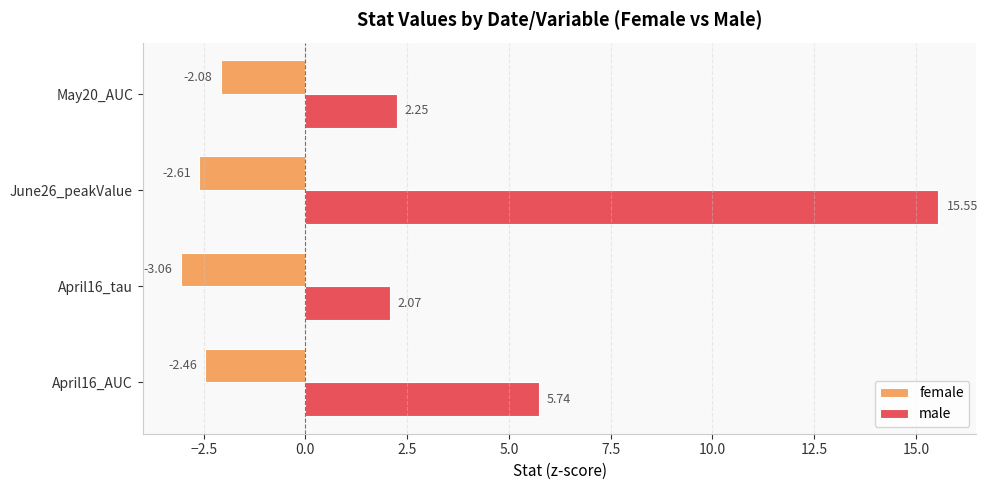

What is the difference between the second highest and minimum values in the male series?

3.7